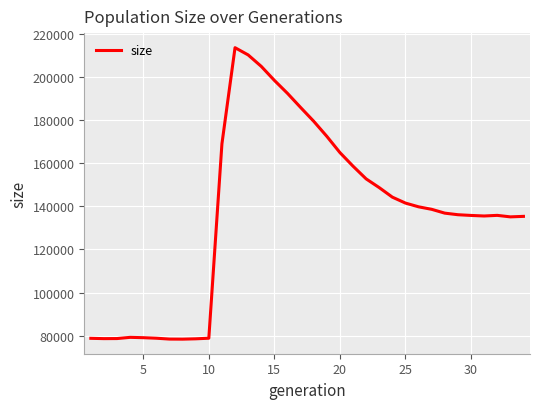

What is the smallest value displayed?

78389